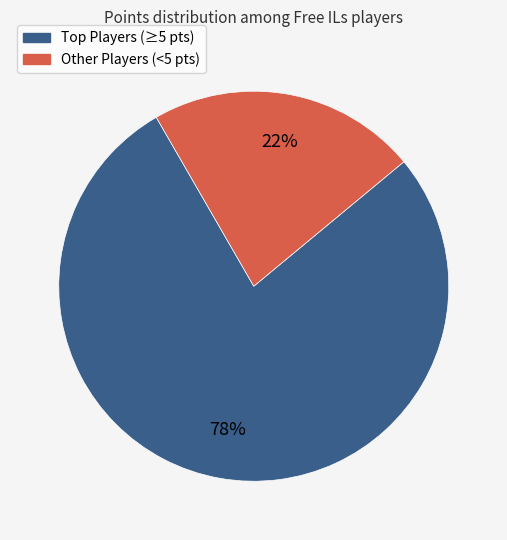

To the nearest percent, what is the average slice percentage?

50%